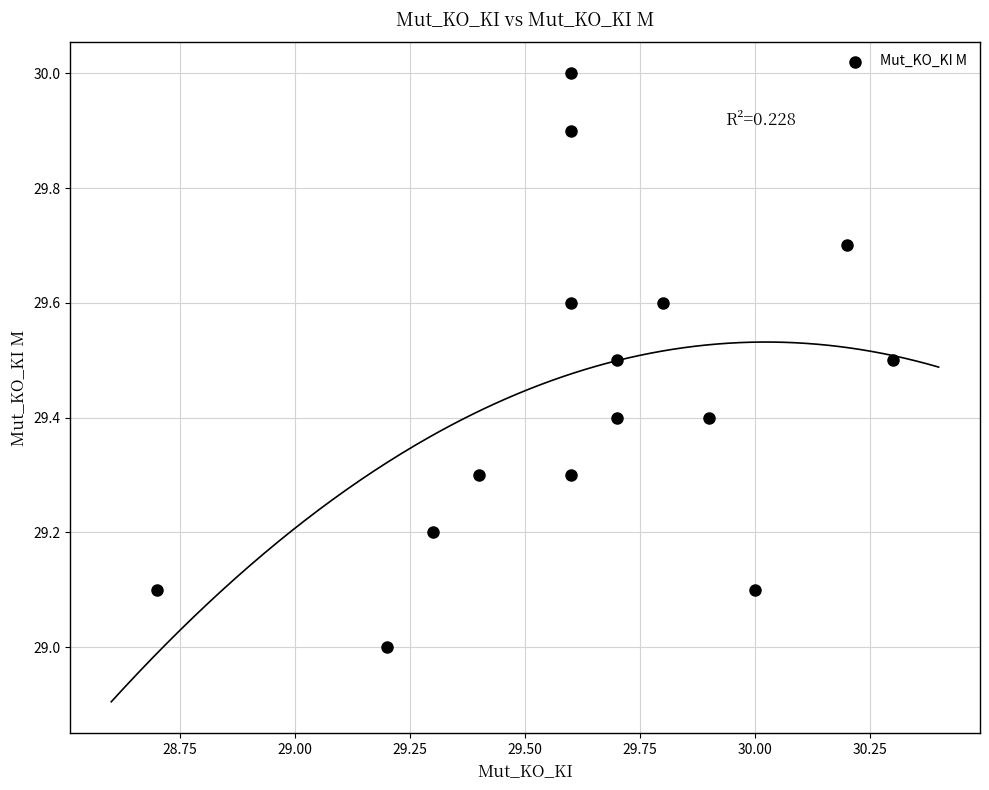

What is the range of X values (max minus min)?

1.6